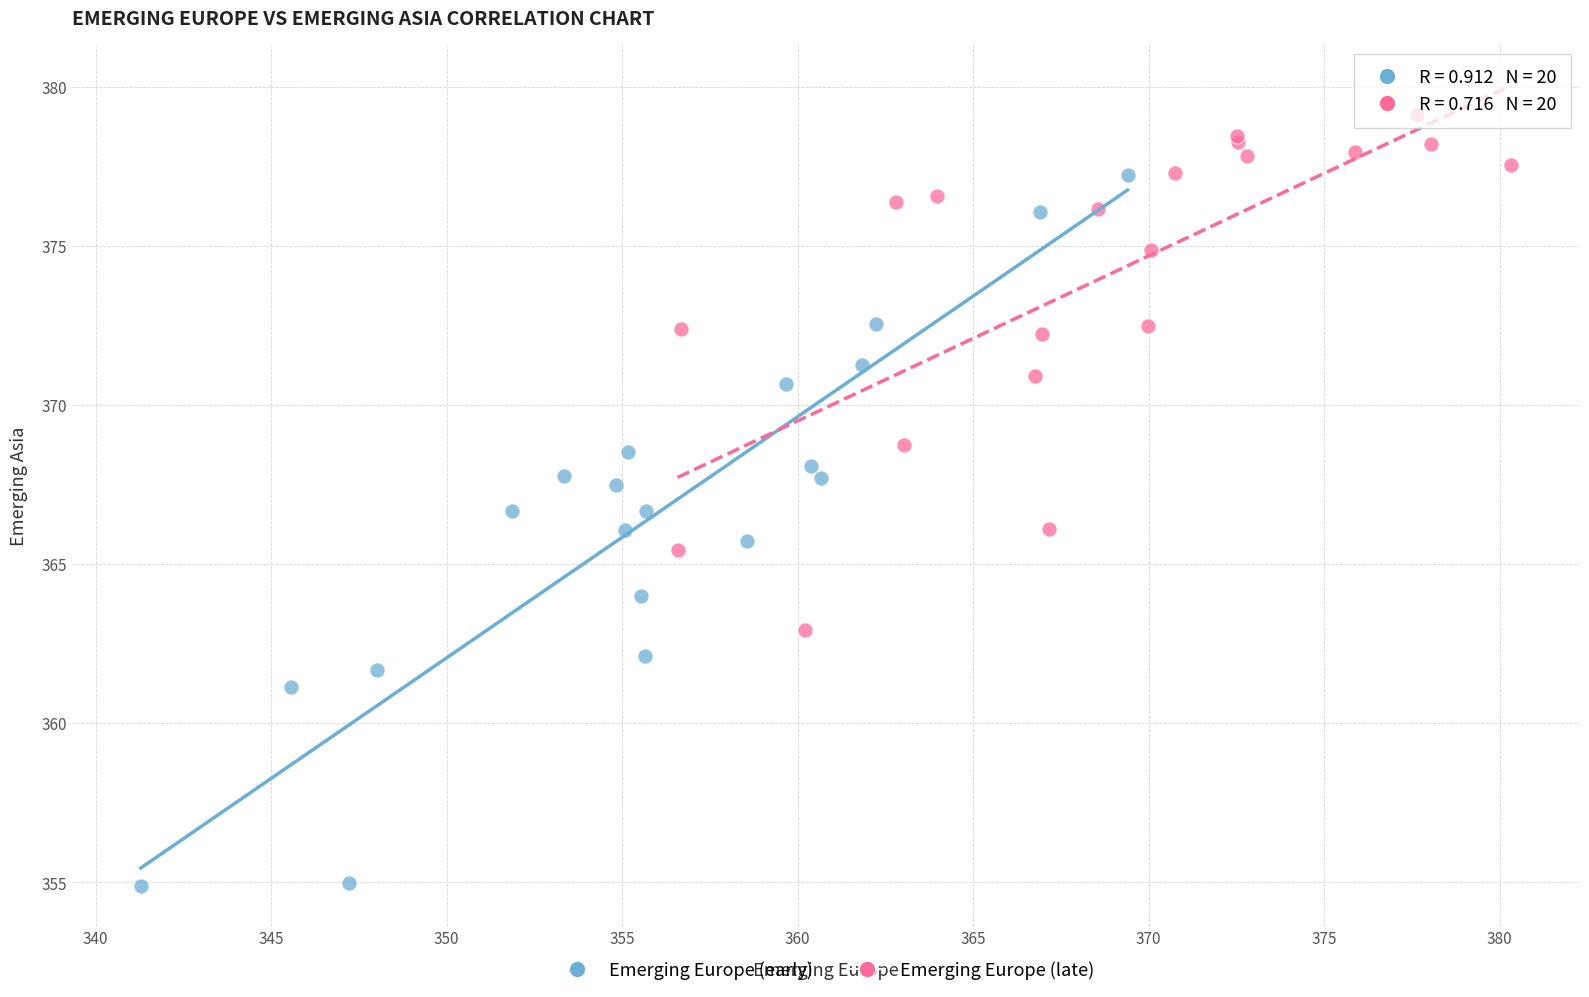

Which series contains the highest Y value?

Emerging Europe (late)